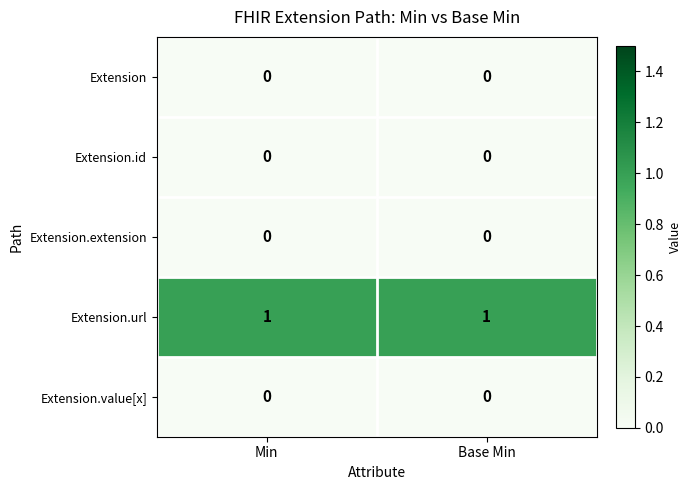

Reading left to right, list all the values displayed in this chart.

Extension: 0	0
Extension.id: 0	0
Extension.extension: 0	0
Extension.url: 1	1
Extension.value[x]: 0	0